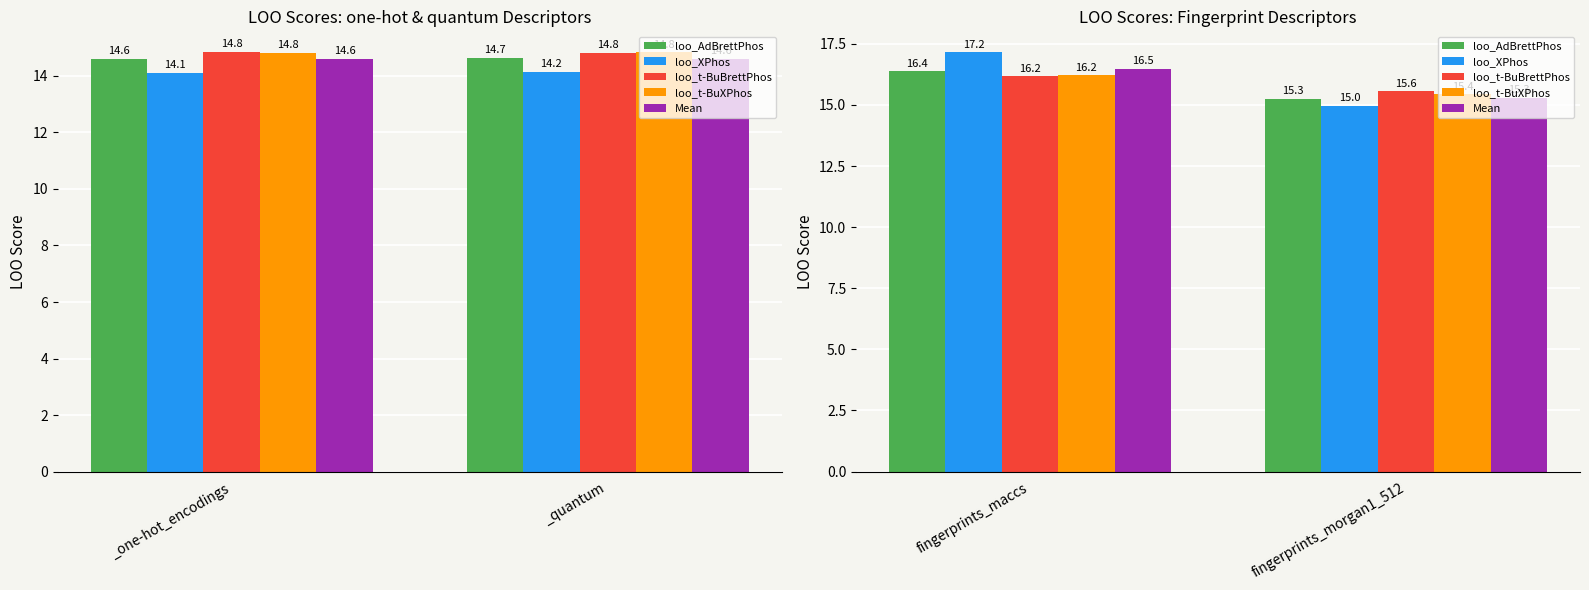

What is the maximum value for loo_t-BuBrettPhos?

16.2